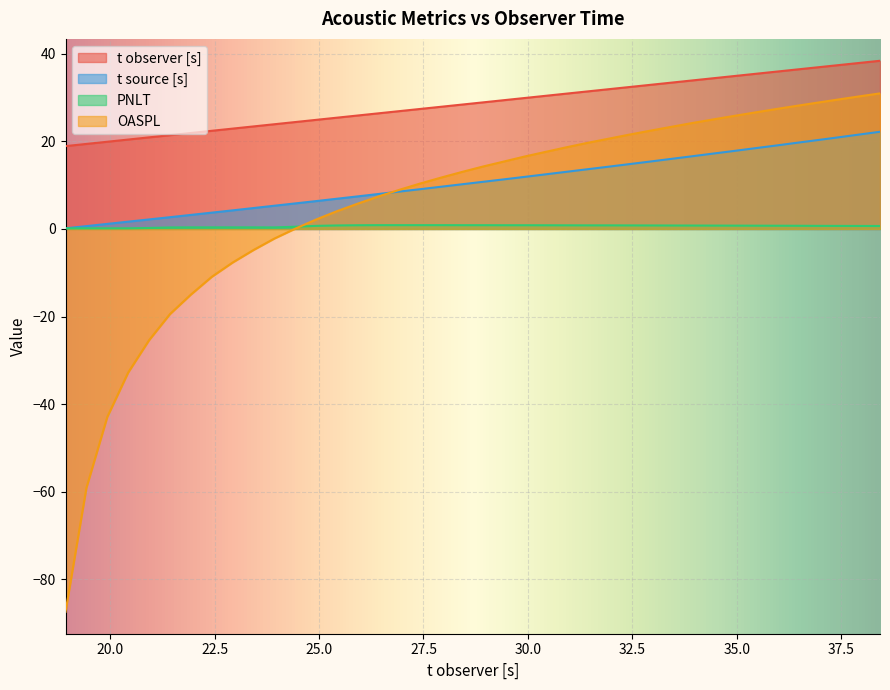

Which series has the largest range (max minus min)?

OASPL